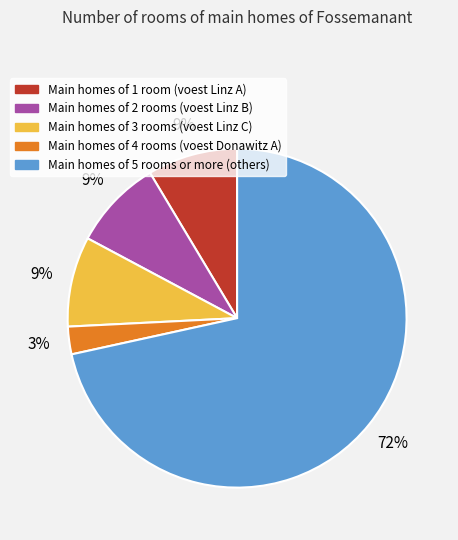

To the nearest percent, what is the average slice percentage?

20%